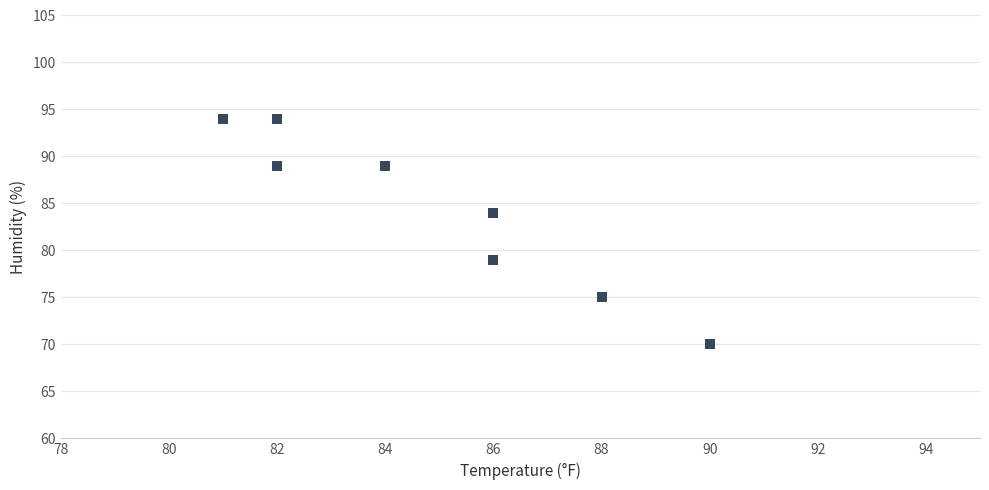

What Y value in the scatter plot is closest to 82?

84